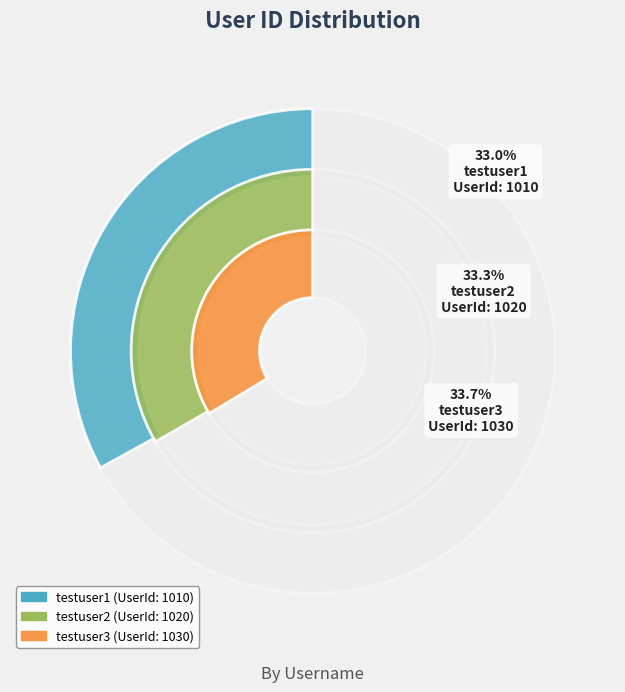

Count the number of slices in the pie.

3